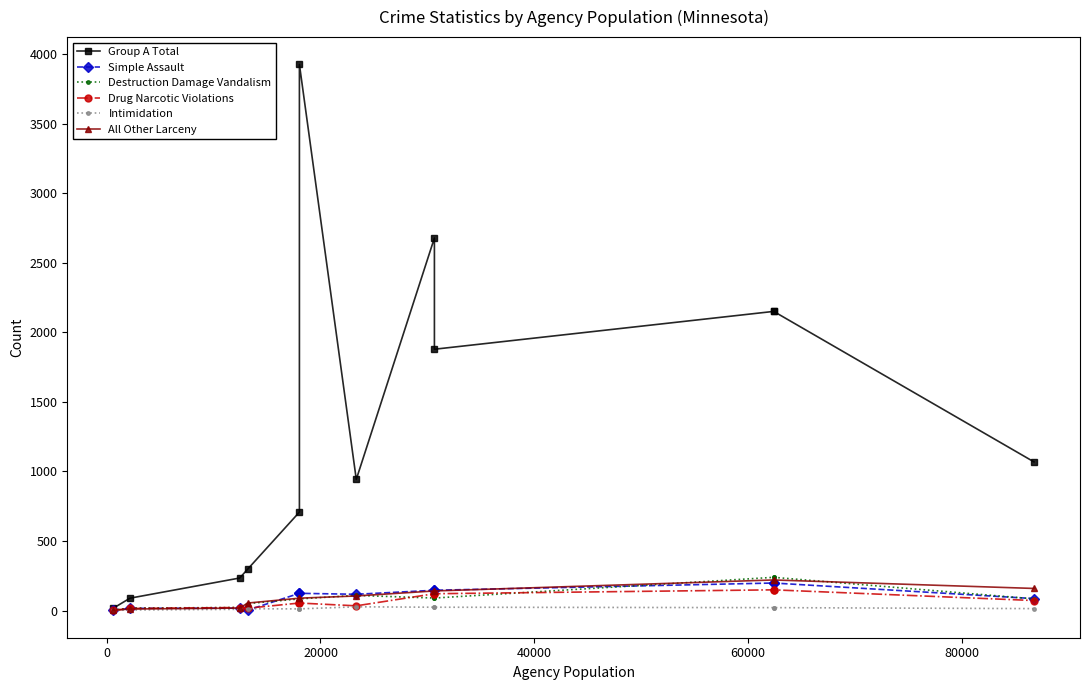

True or false: All Other Larceny has more than 1 interior local peaks.

False